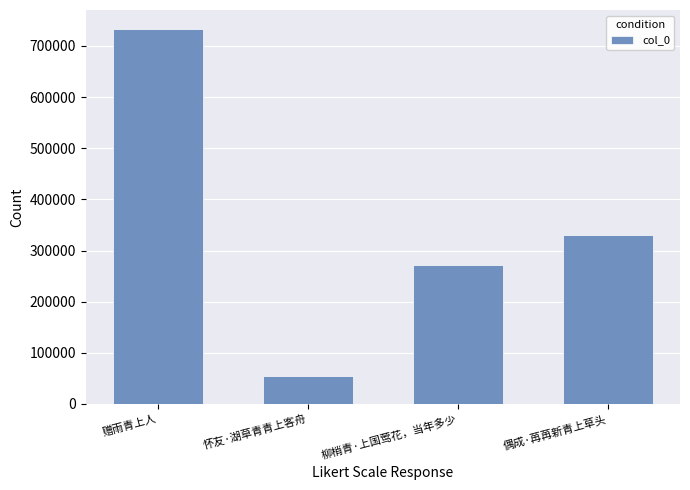

What is the difference between the second highest and minimum values?

274230